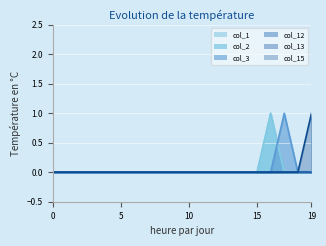

What is the highest value of the col_15 series?

1